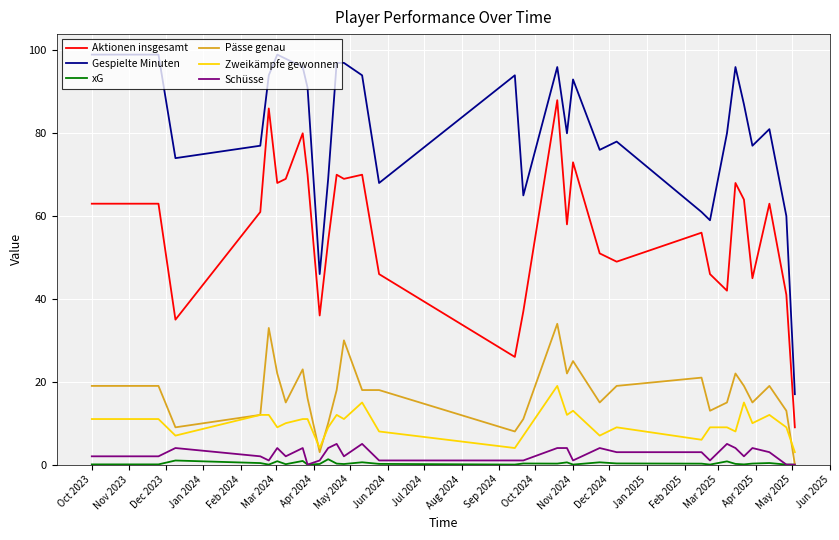

What is the maximum value shown in the chart?

99.0